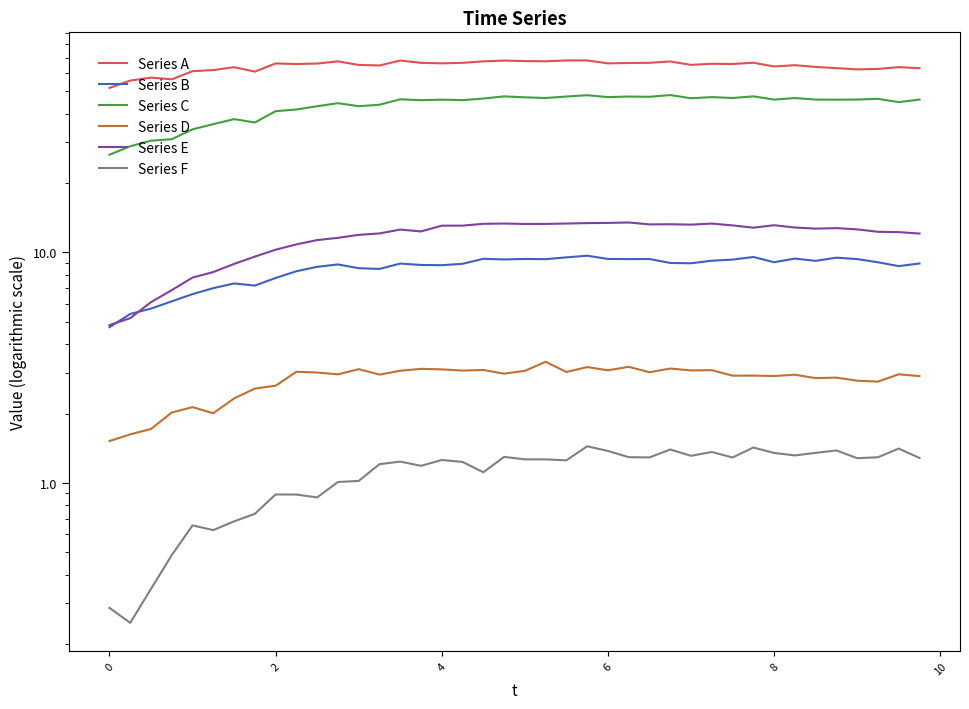

Is the value of Series F at 10 greater than the value of Series A at 39?

No